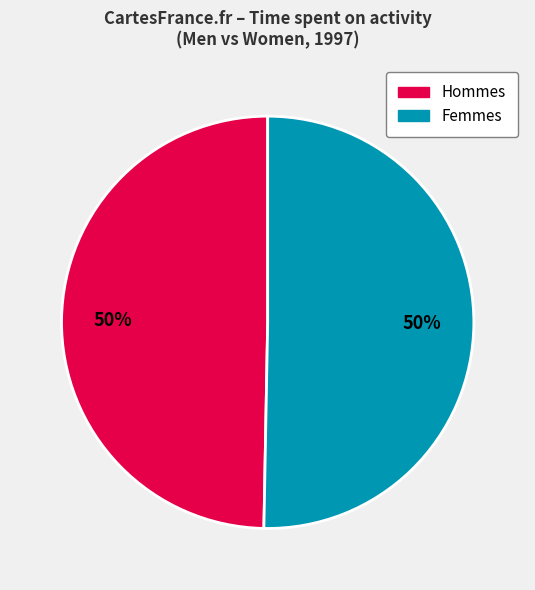

What is the ratio of the value at Femmes to the value at Hommes?

1.0